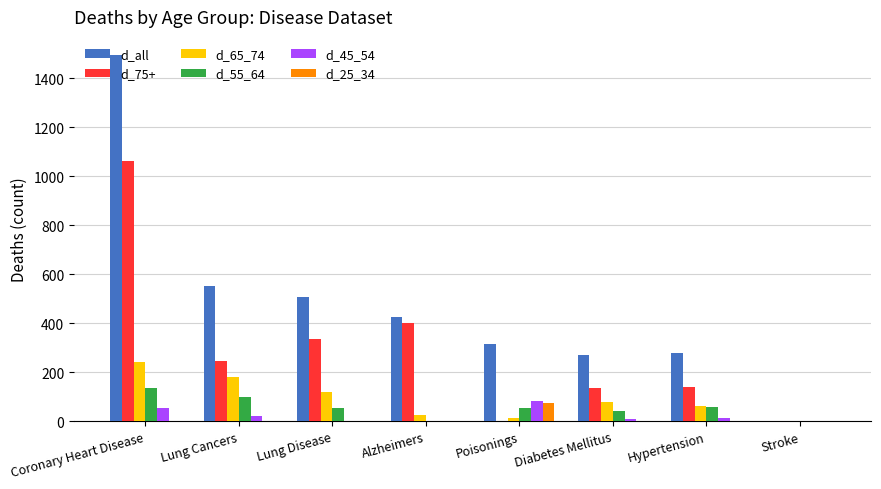

Which series changed the most between Lung Disease and Diabetes Mellitus?

d_all